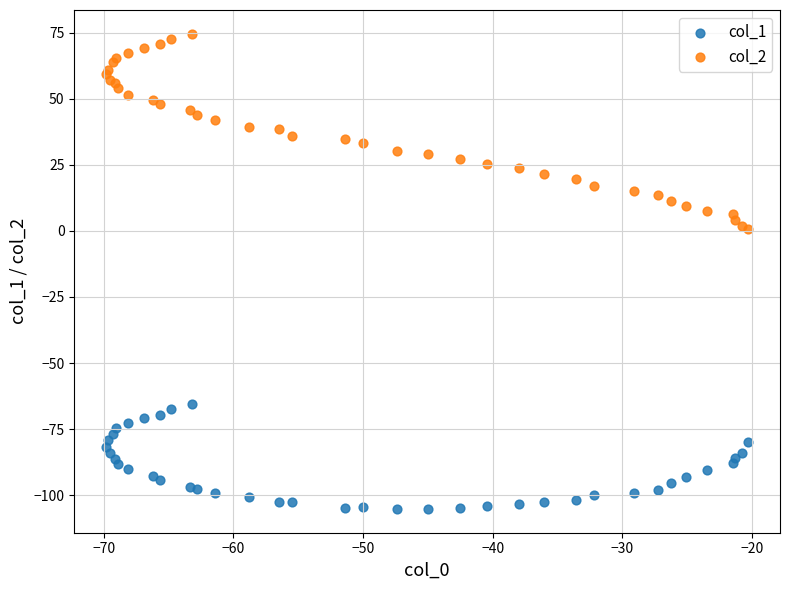

Which series contains the highest Y value?

col_2